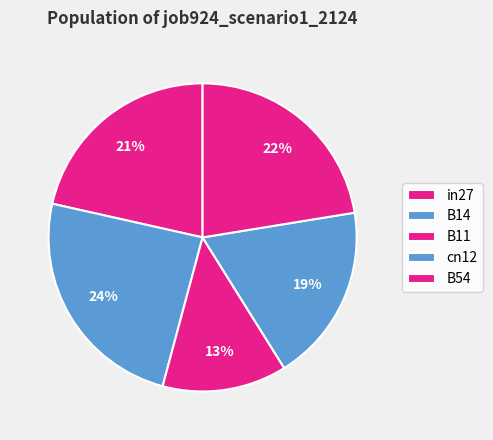

How many slices are in this pie chart?

5